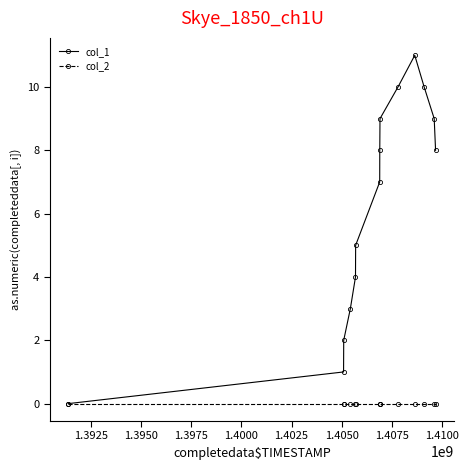

What is the maximum value shown in the chart?

11